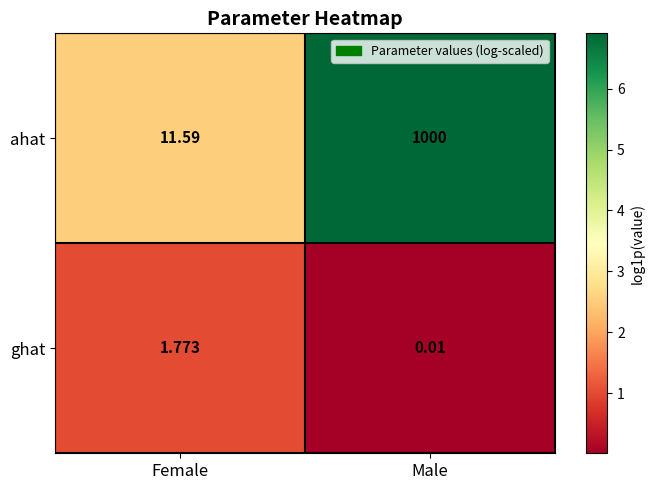

At which category does the chart reach its peak across all series?

Male